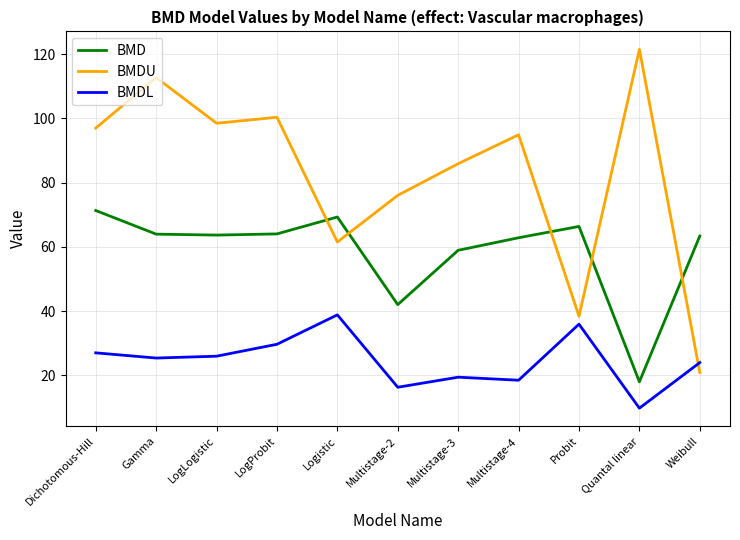

List the series in order of their peak value, lowest first.

BMDL, BMD, BMDU